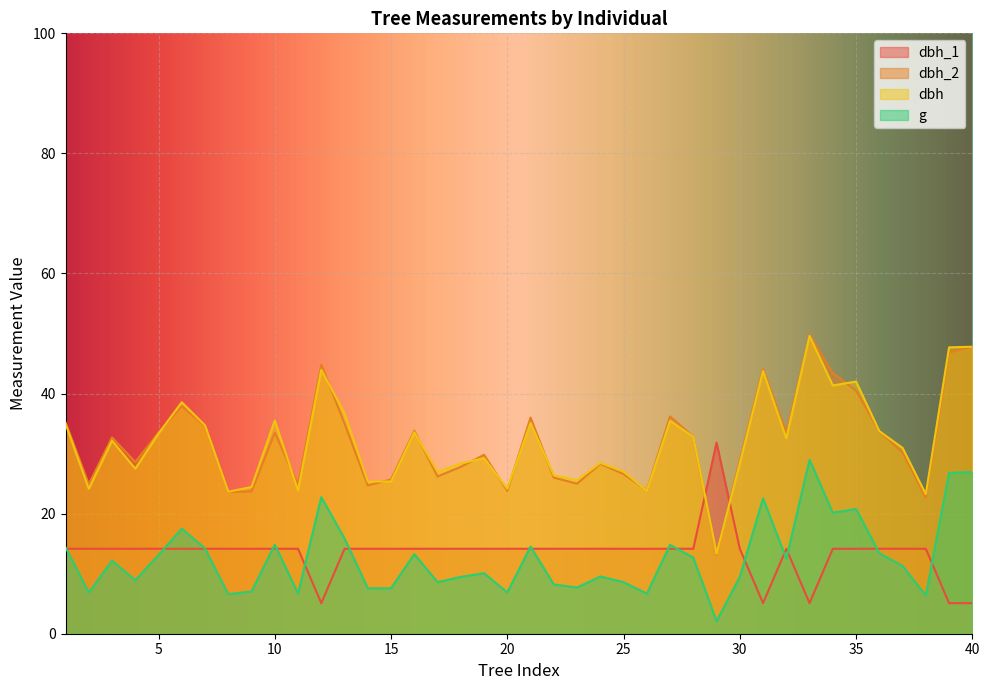

Which series has the widest spread of values?

dbh_2